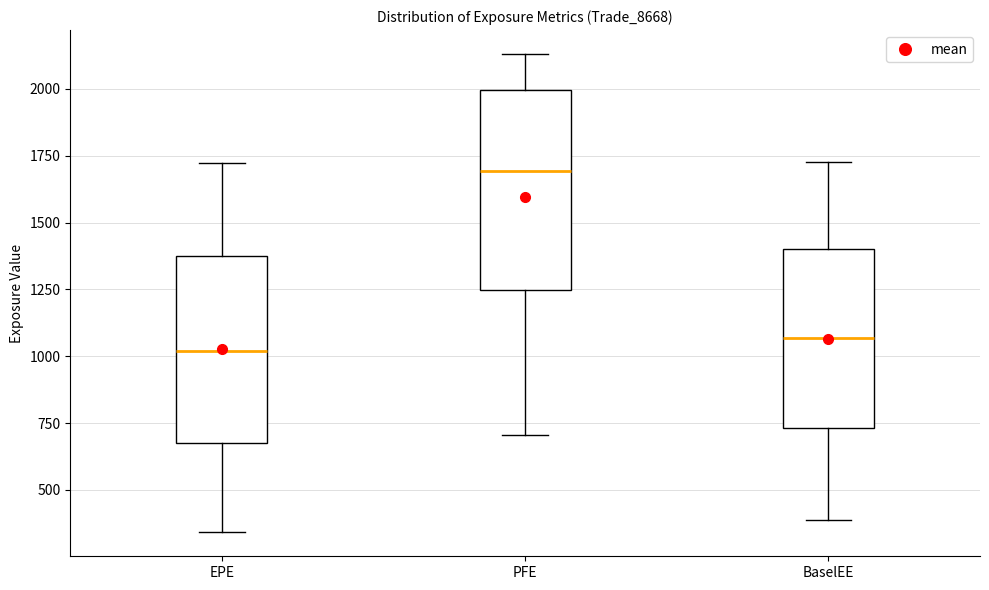

Which box has the highest median line?

PFE